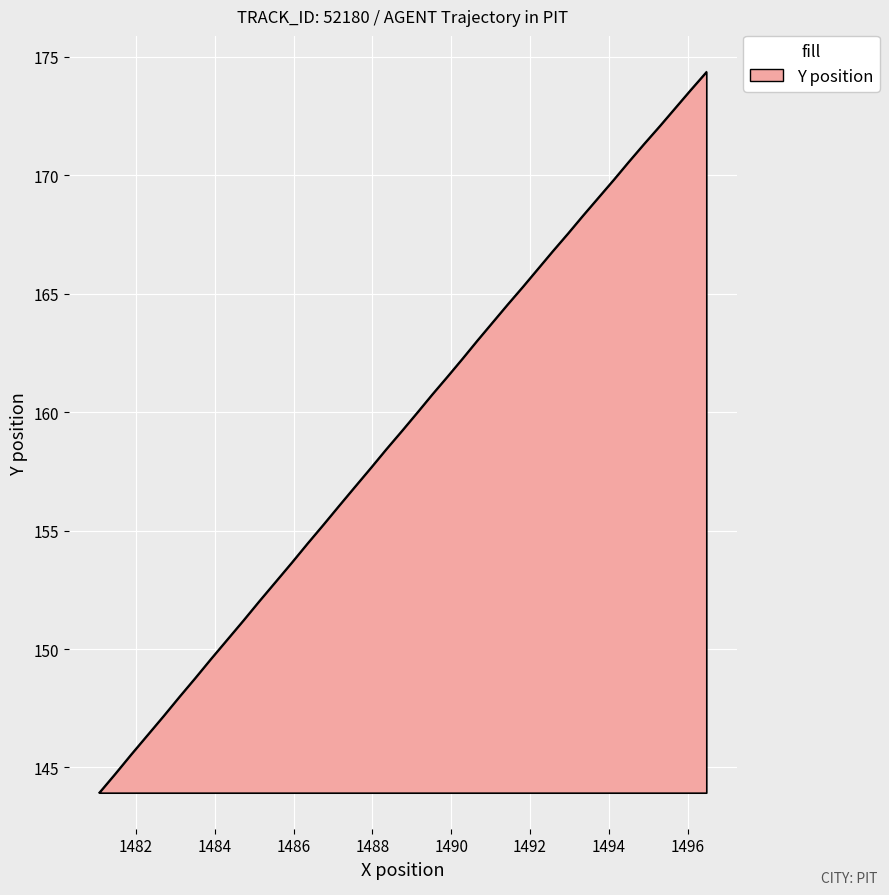

What is the difference between the maximum and minimum values?

30.4